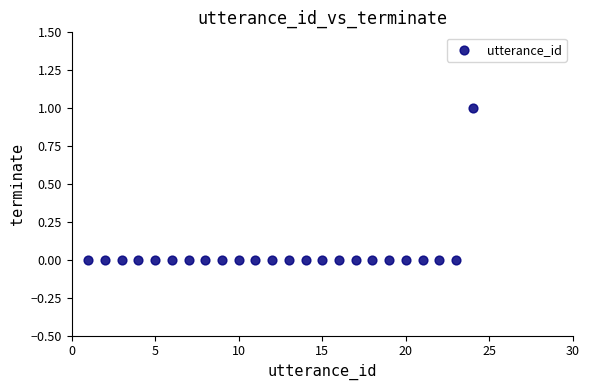

What is the range of X values (max minus min)?

23